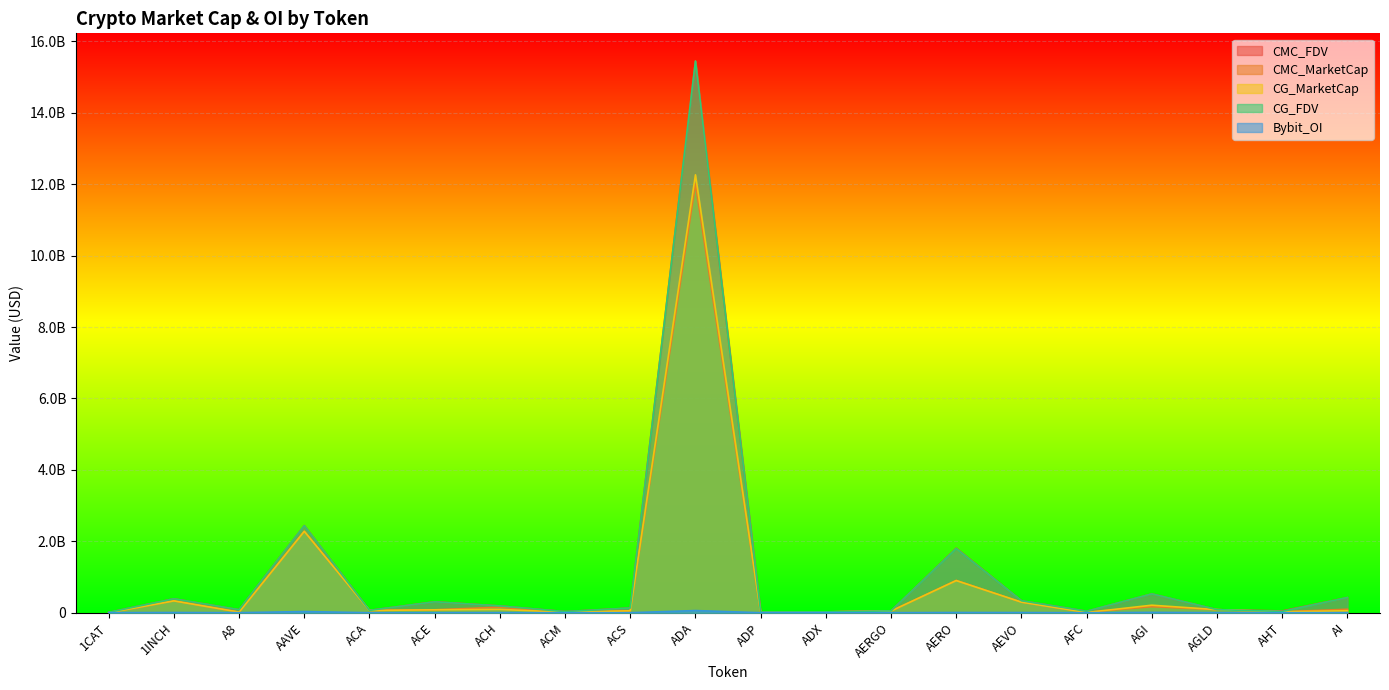

Count the number of categories in the chart.

20